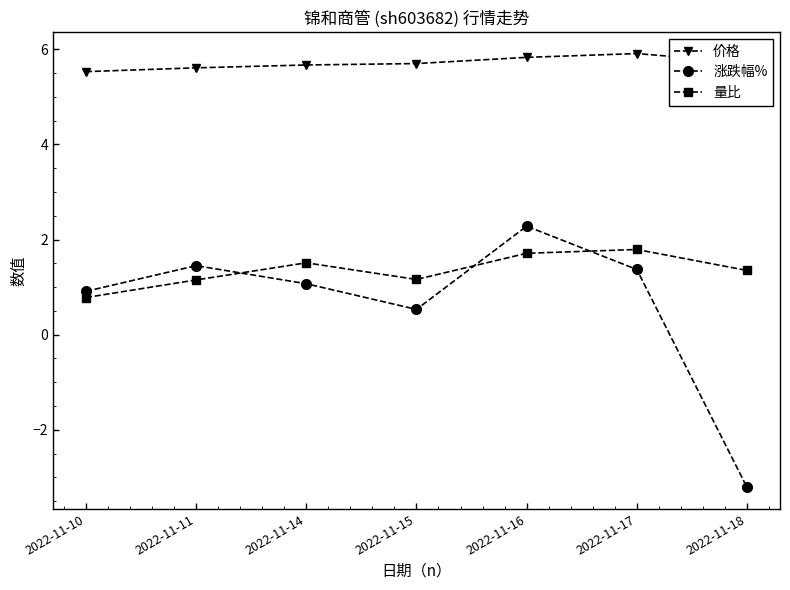

Is this an area chart (filled region under the line)?

No